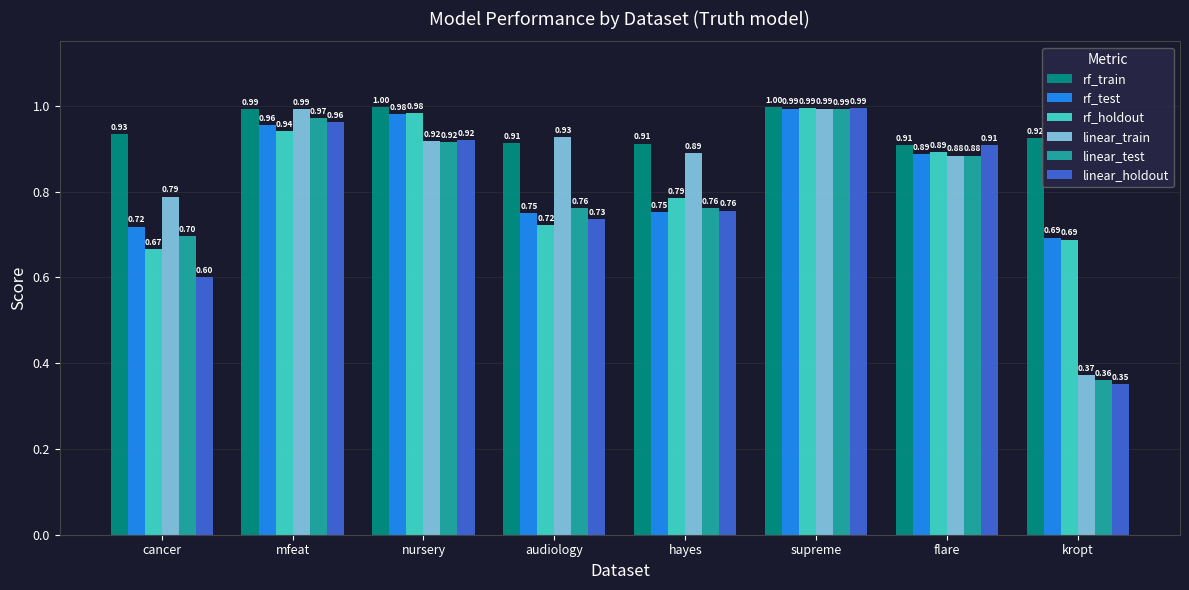

Which series has the largest range (max minus min)?

linear_holdout